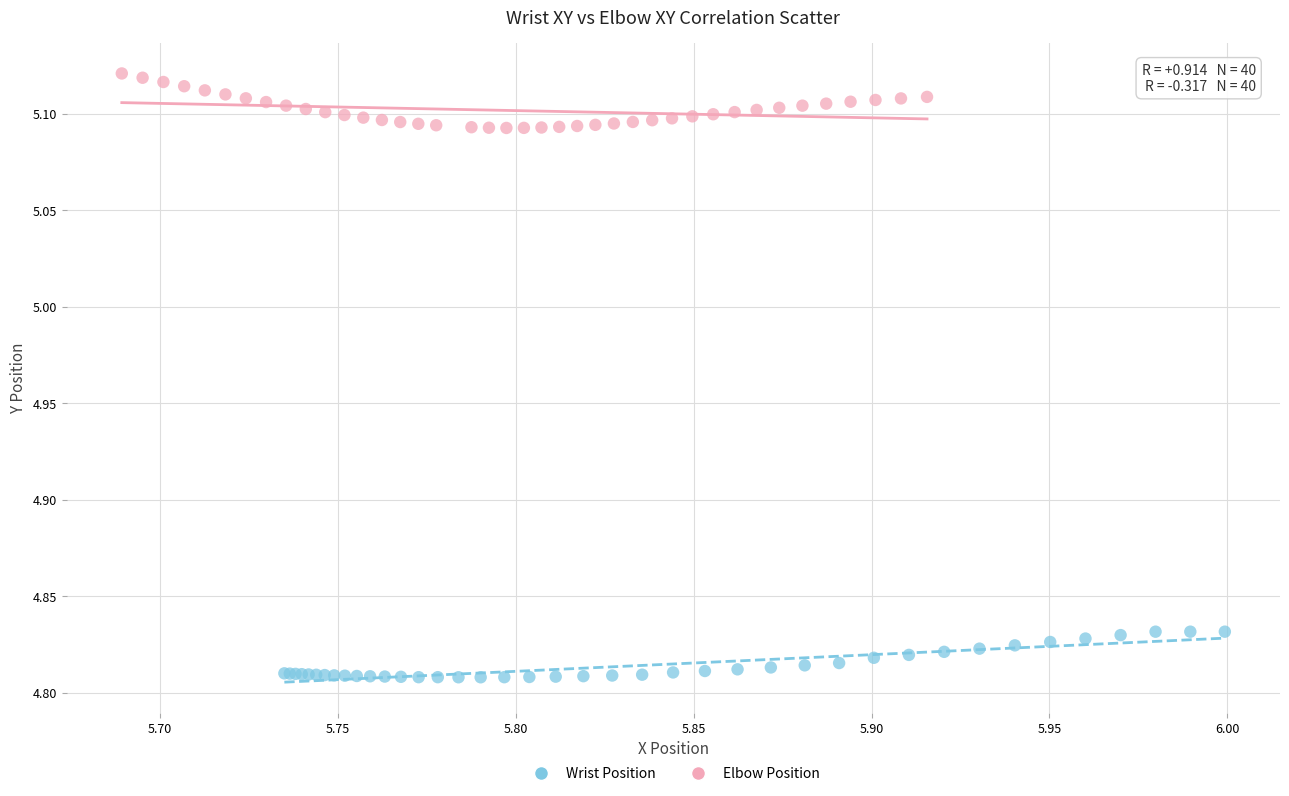

Which series reaches the minimum Y coordinate?

Wrist Position